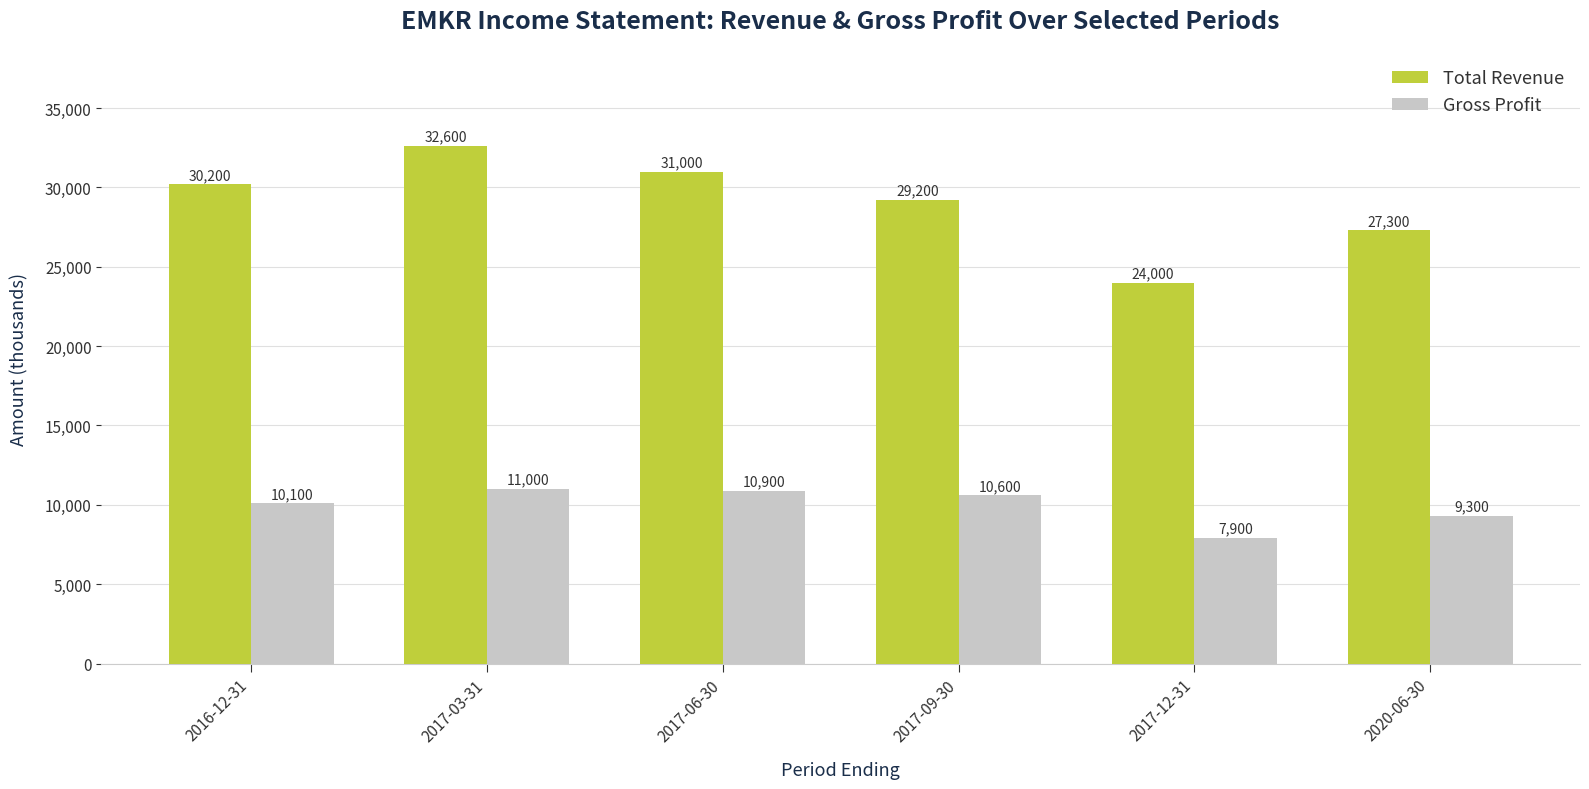

Reading left to right, extract all data points from this chart.

Total Revenue: 30200	32600	31000	29200	24000	27300
Gross Profit: 10100	11000	10900	10600	7900	9300